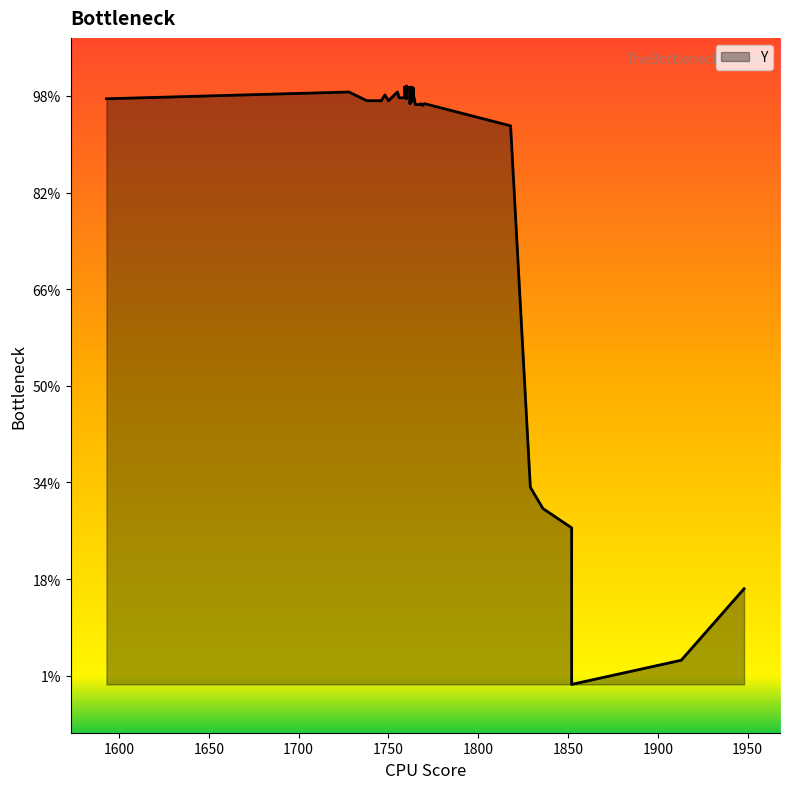

At which label does the data first exceed 898?

1760